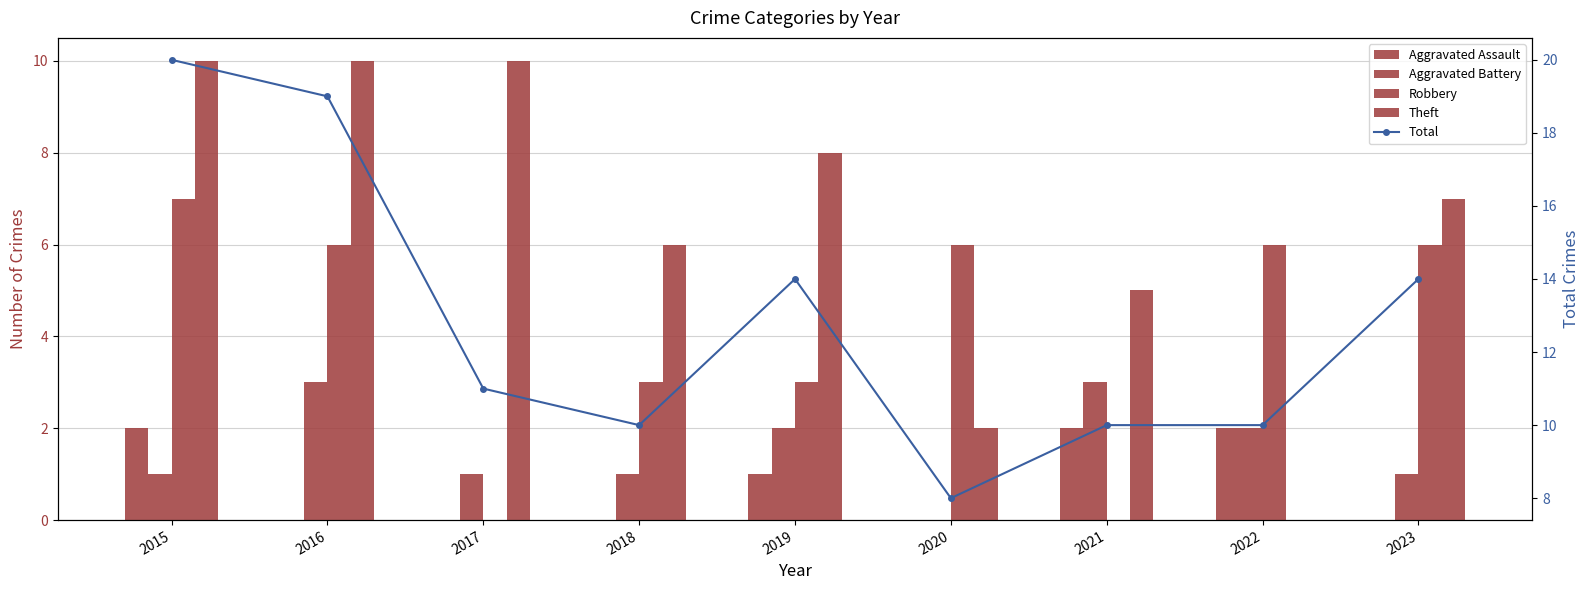

Between 2018 and 2022, which series saw the biggest shift?

Theft